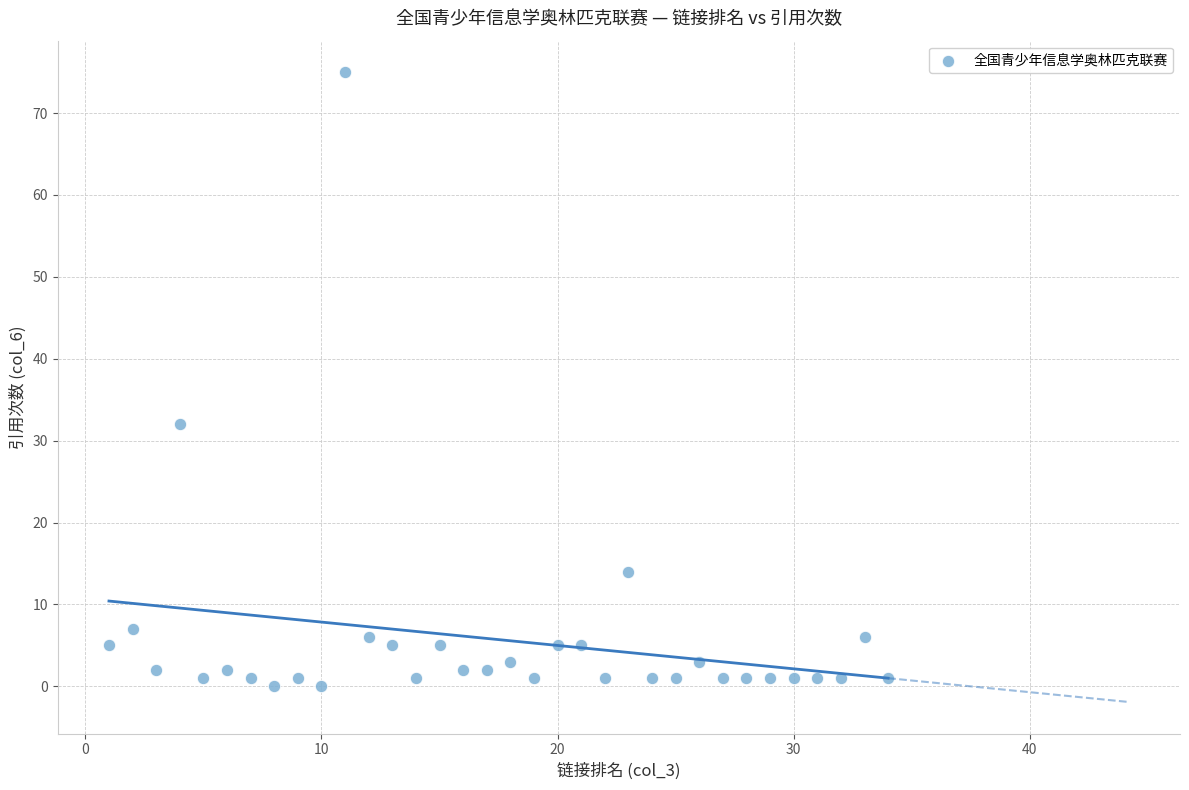

What is the range of X values (max minus min)?

33